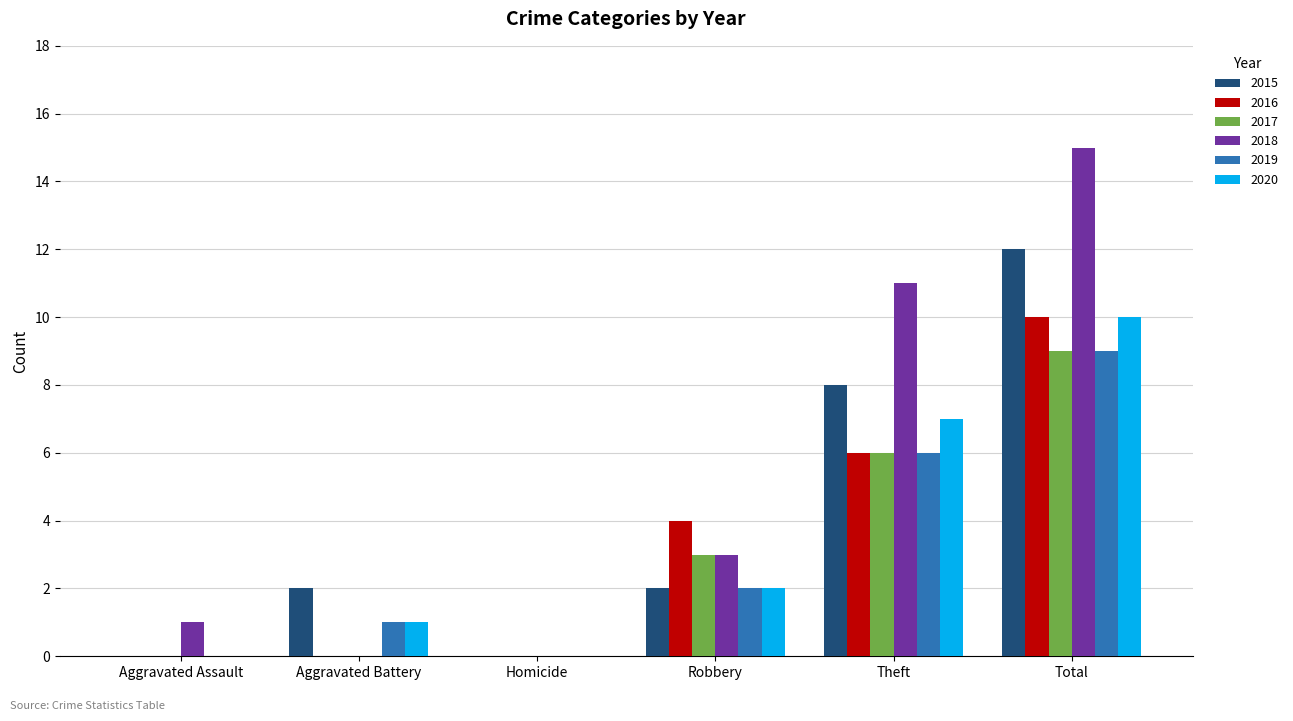

The 2016 series shows 6 at Theft. True or false?

True